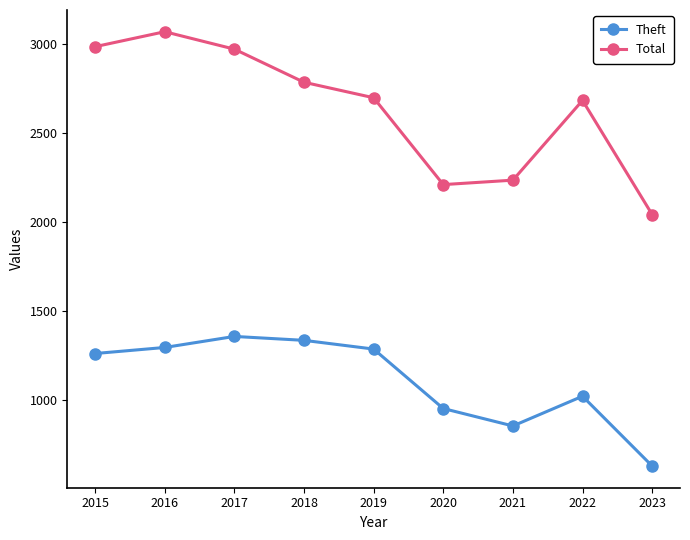

What is the approximate value of Theft at 2023, to the nearest 50?

650